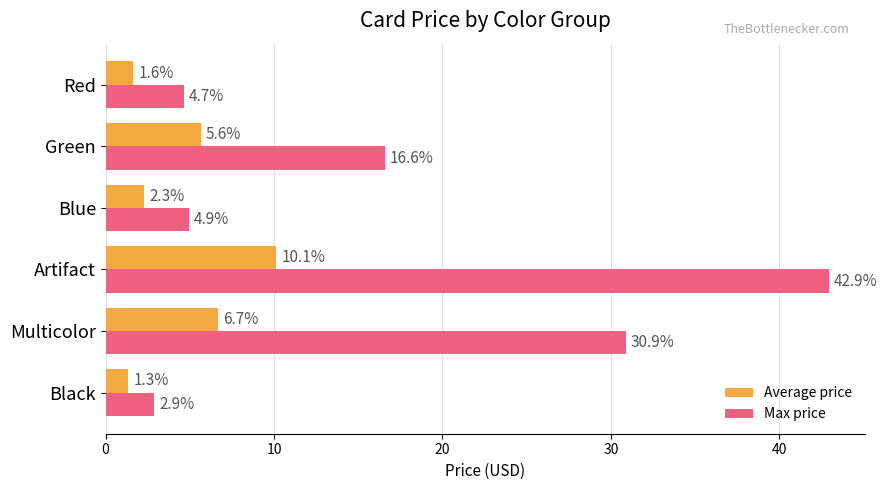

The value of Average price at Blue is 2.3. True or false?

True